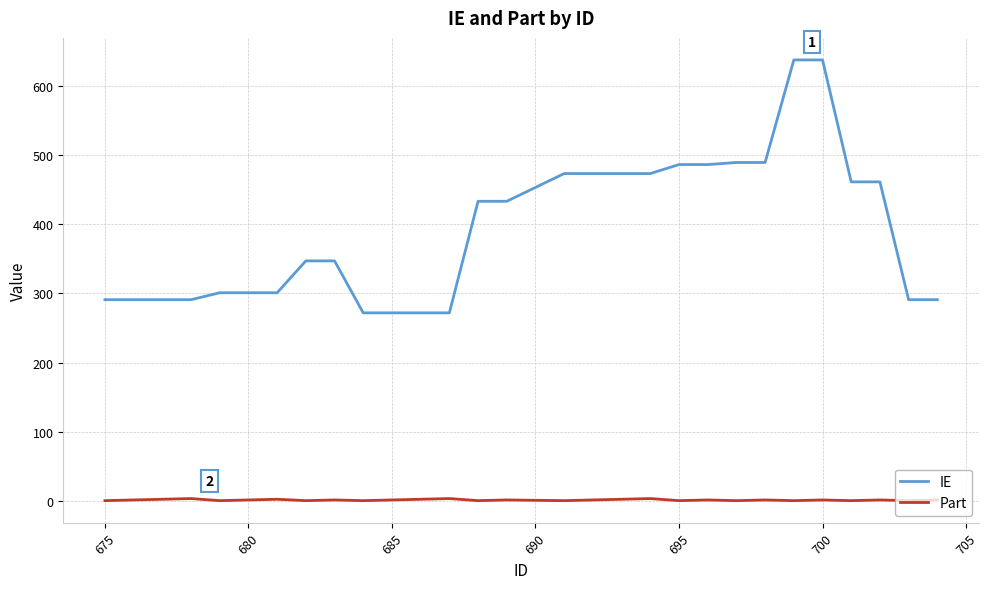

How many values in the IE series are below 347?

13